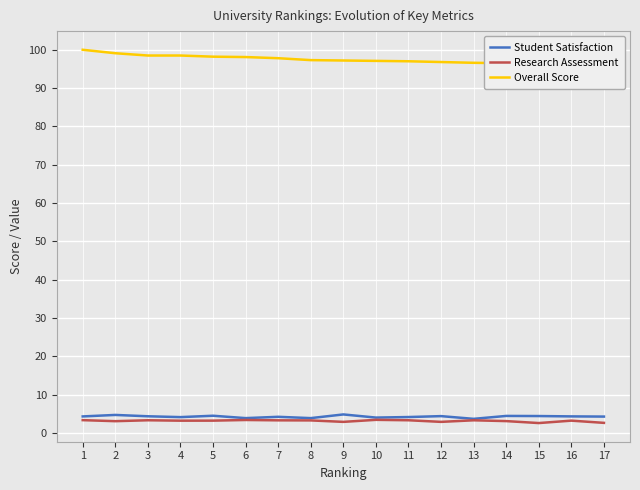

Rank the series at 4 from lowest to highest value.

Research Assessment, Student Satisfaction, Overall Score